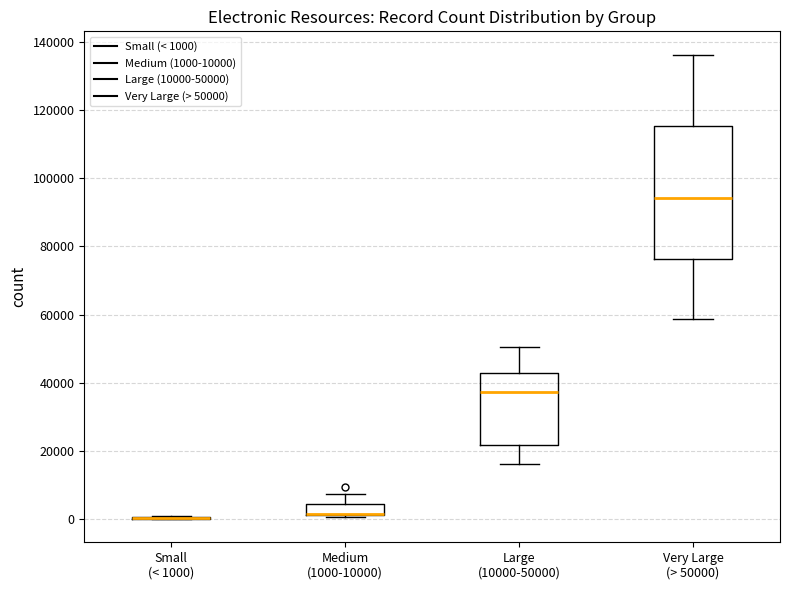

Which box is the tallest, from its lower edge to its upper edge?

Very Large (> 50000)